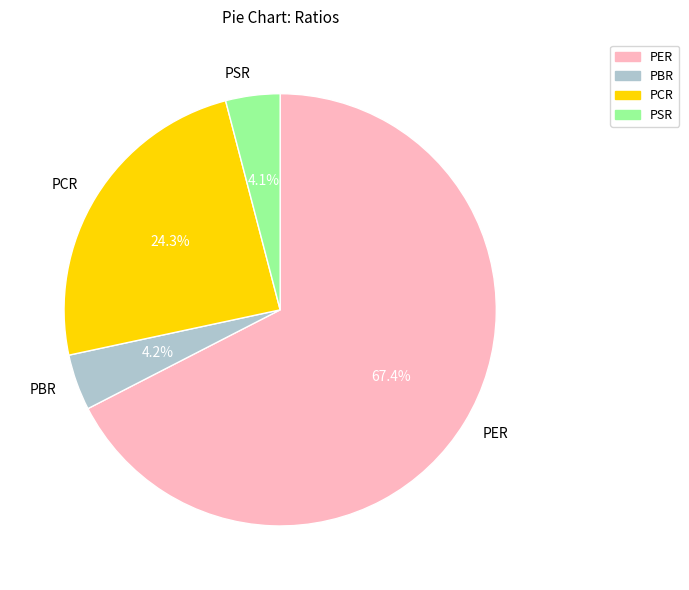

What is the largest slice in the pie chart?

PER